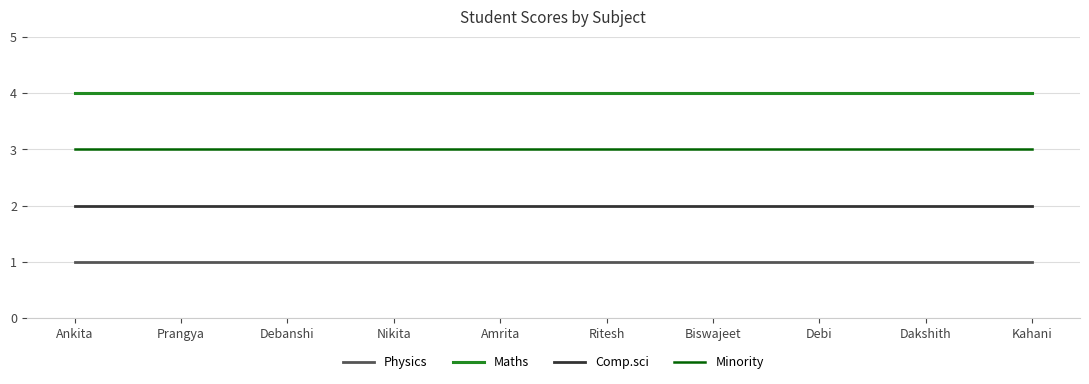

List the series in order of their overall mean, lowest first.

Physics, Comp.sci, Minority, Maths